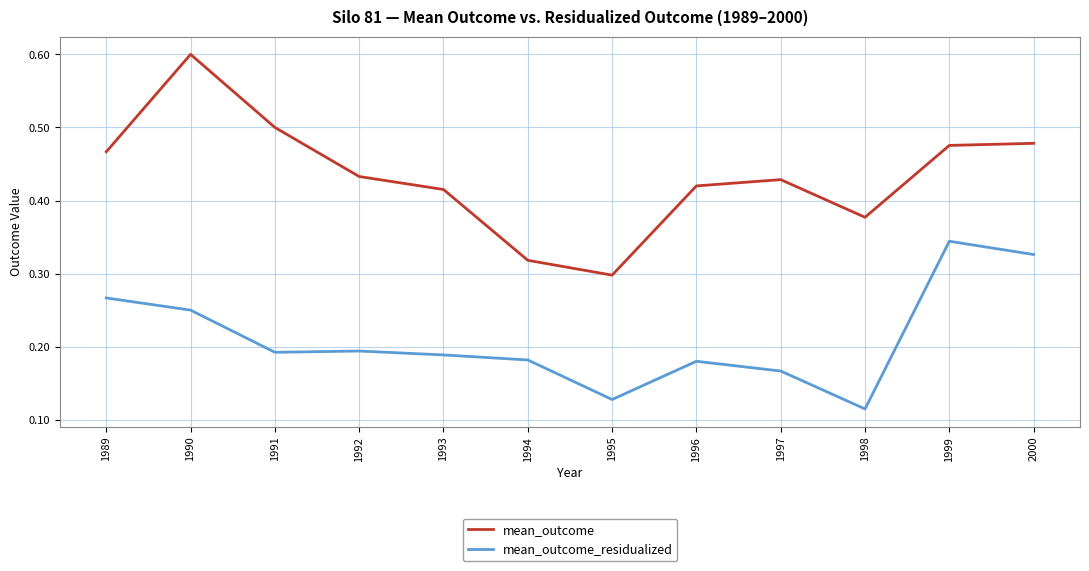

What is the maximum value for mean_outcome?

0.6